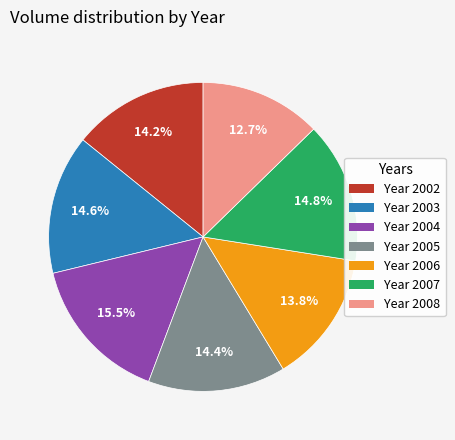

Does any single category account for the majority?

No